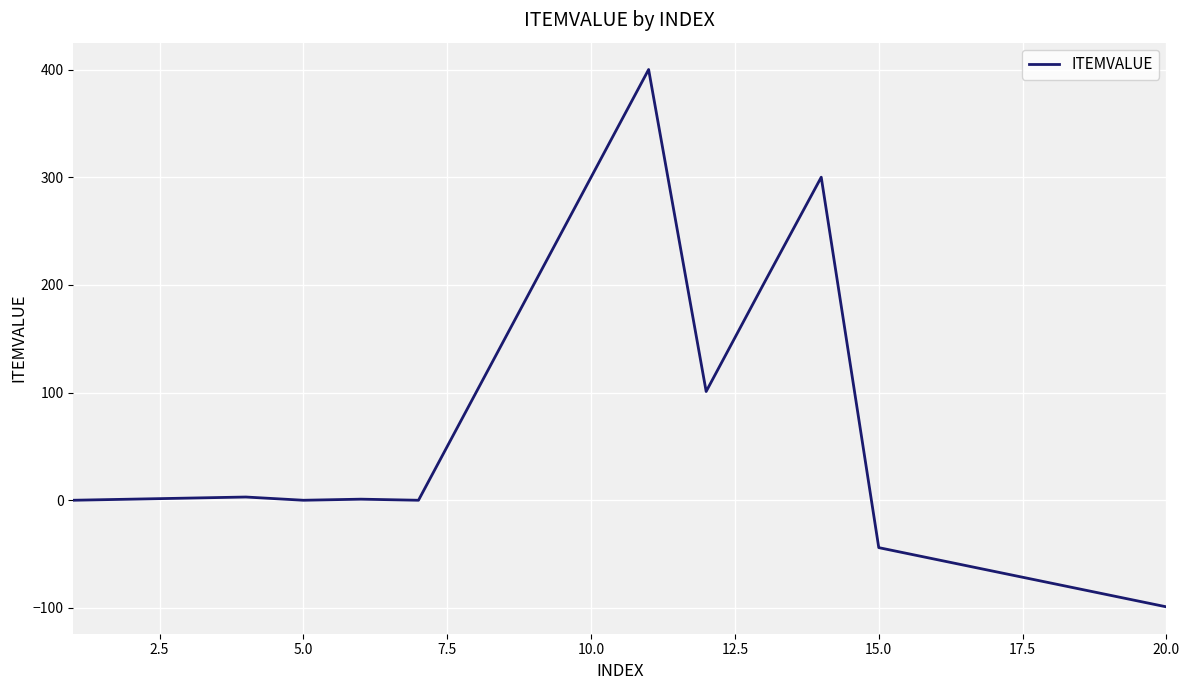

What is the difference between the maximum and minimum values?

499